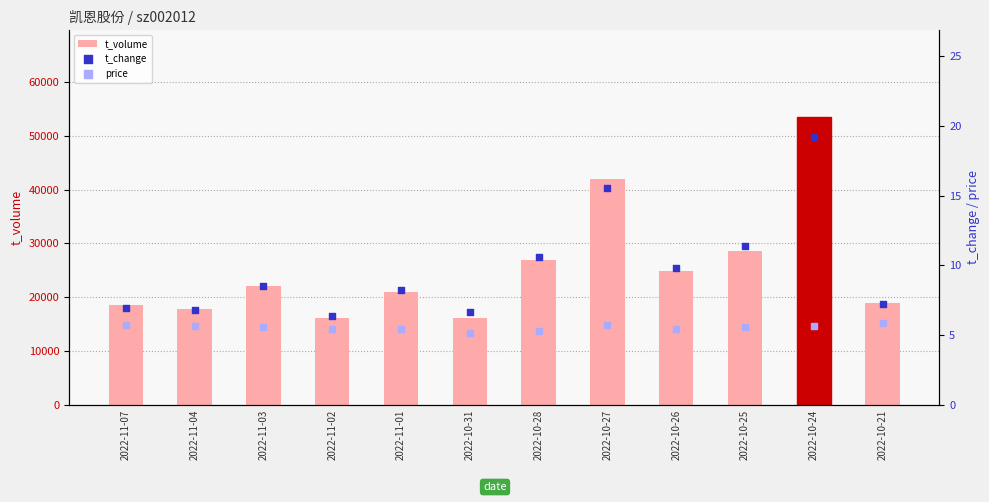

Which series contains the lowest Y value?

price